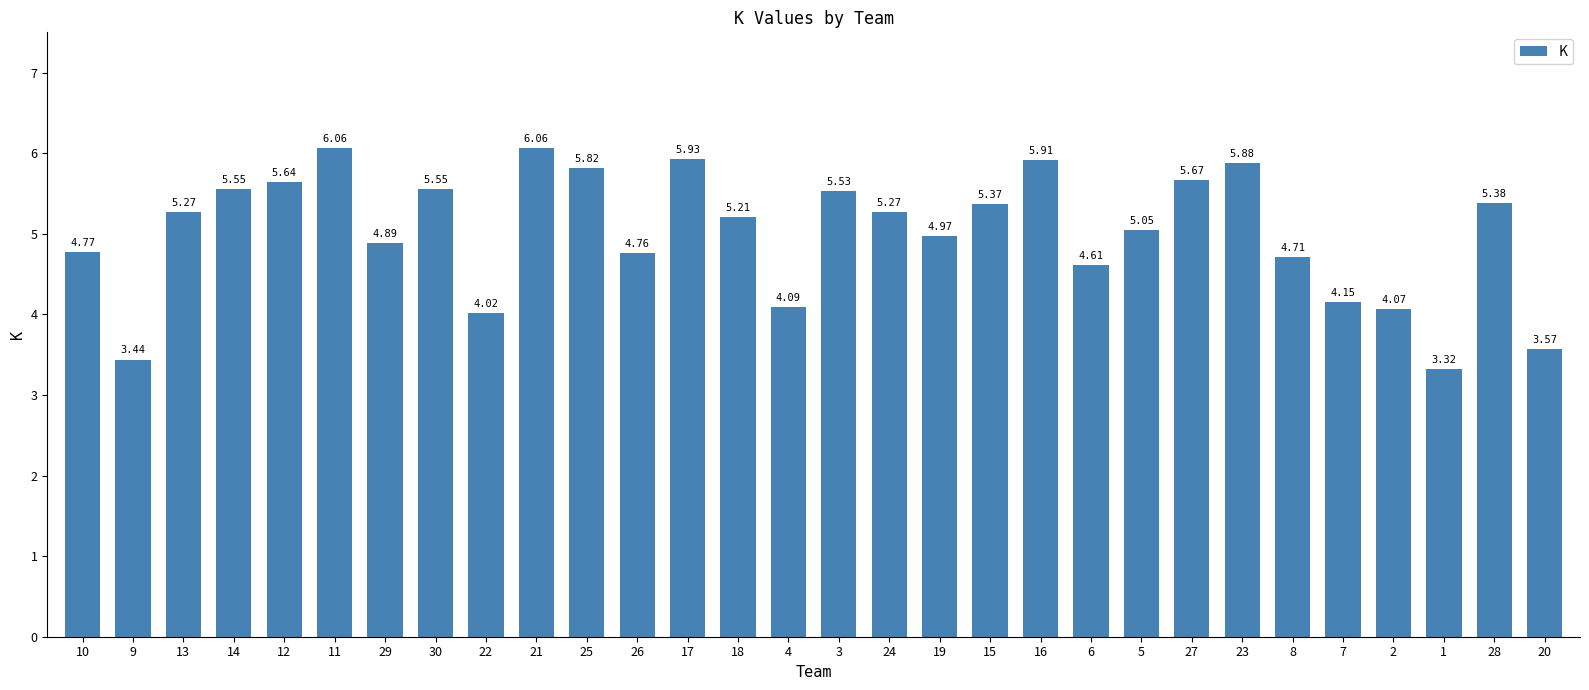

What is the difference between the maximum and minimum values?

2.7